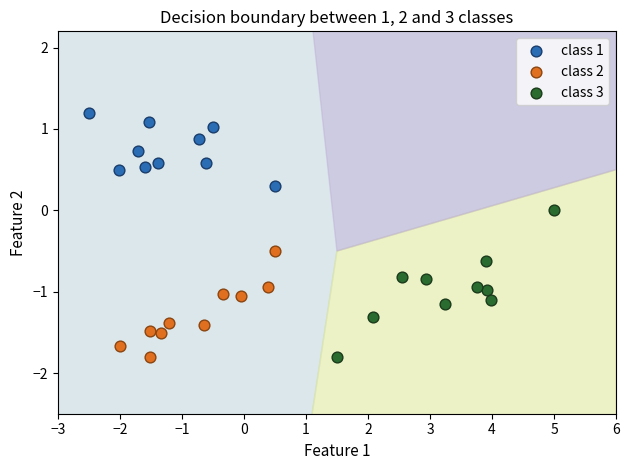

Which series has the widest spread of Y values?

class 3